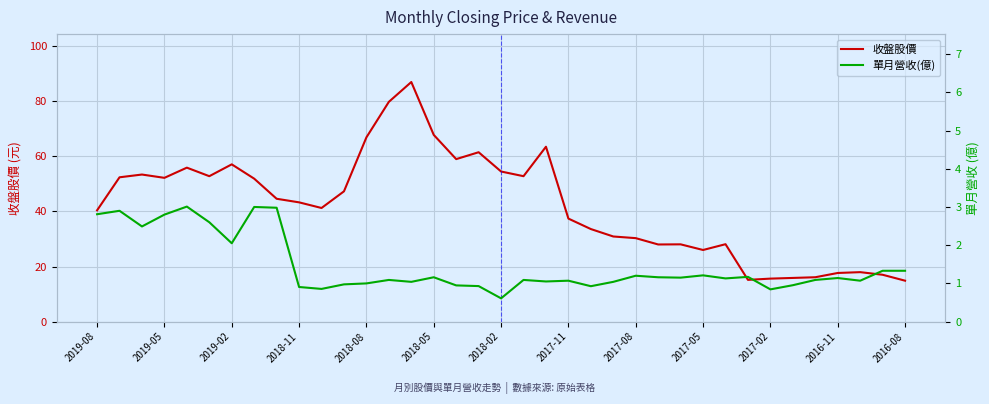

How many data points in 收盤股價 are above 43?

19